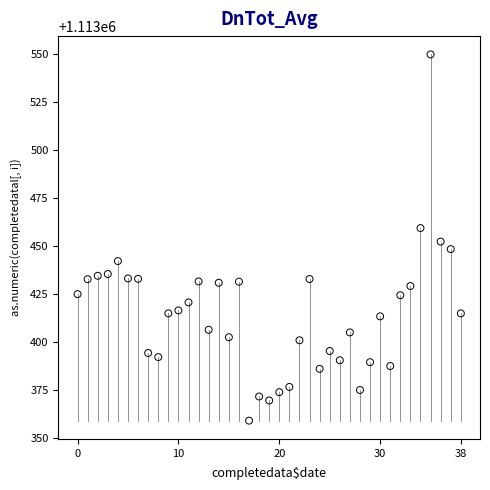

What is the range of Y values (max minus min)?

190.5